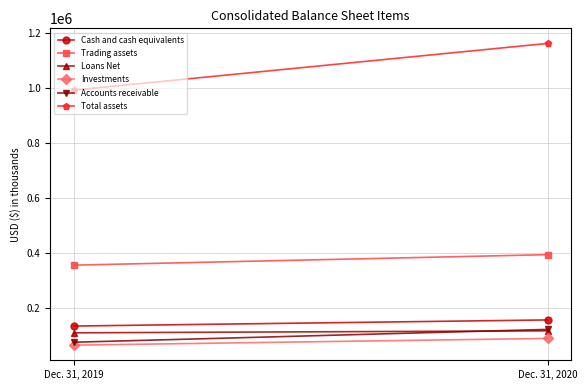

What is the minimum value for Investments?

63937